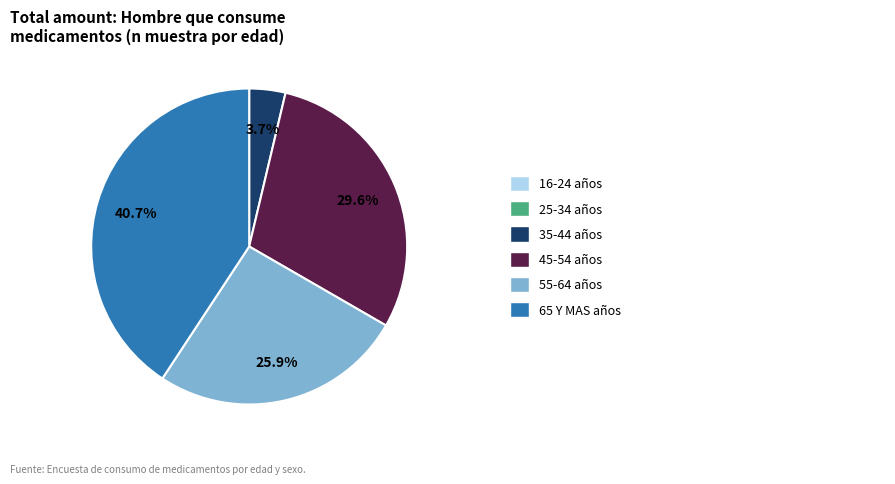

Is there any slice that represents more than half of the pie?

No